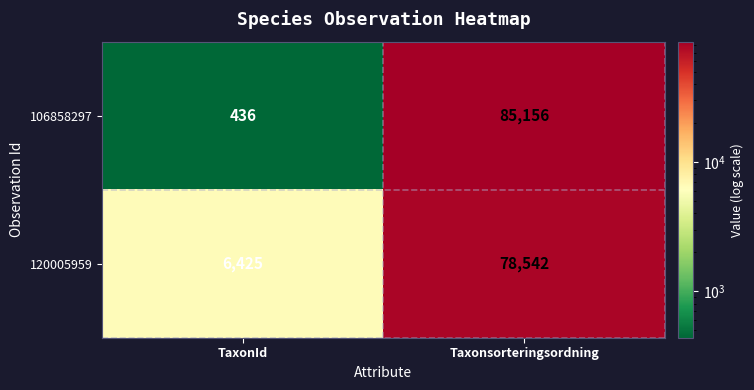

What is the average value of the 120005959 series?

42484